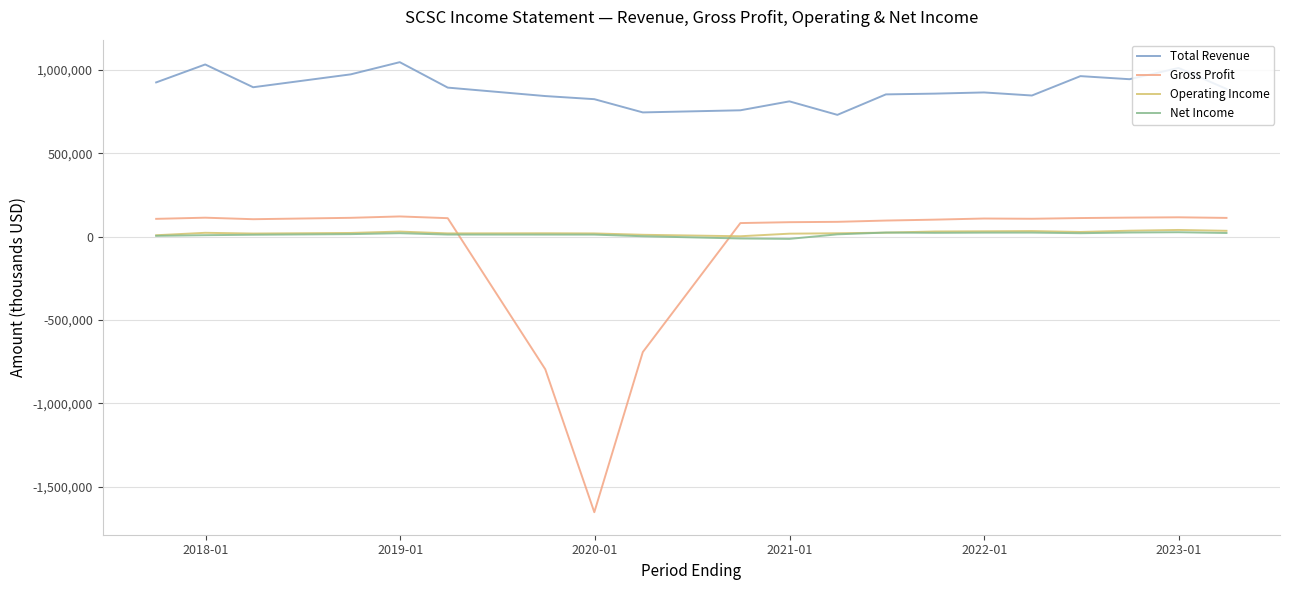

Which series has the largest total across all categories?

Total Revenue